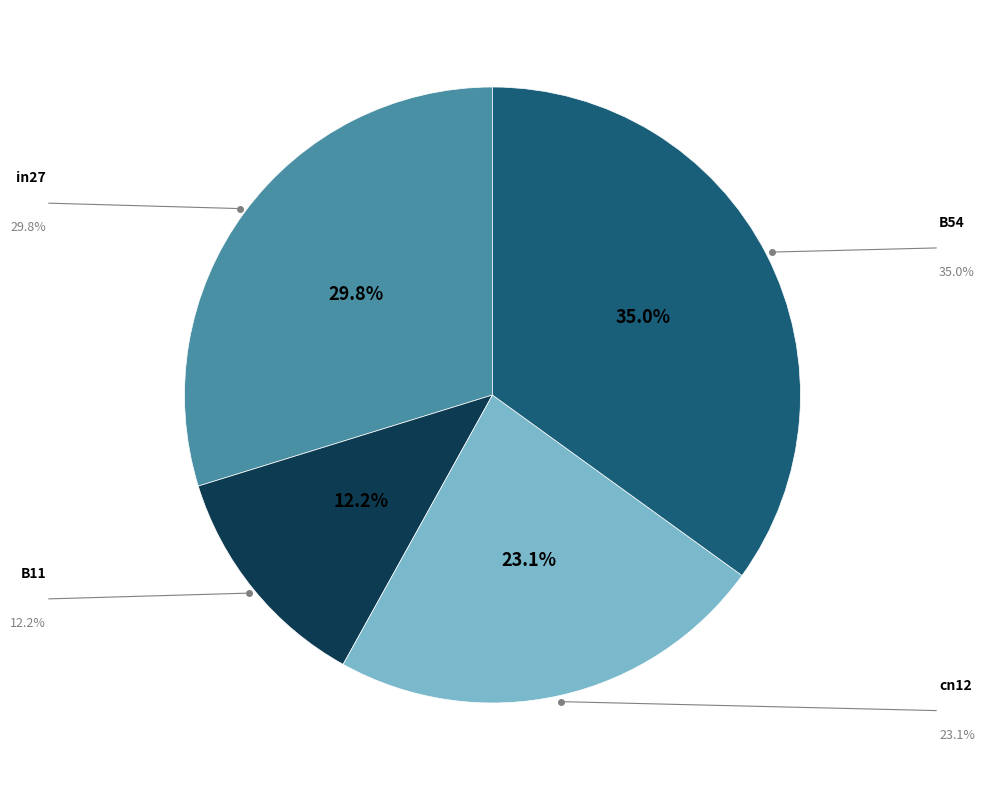

Is there a majority slice in this chart?

No